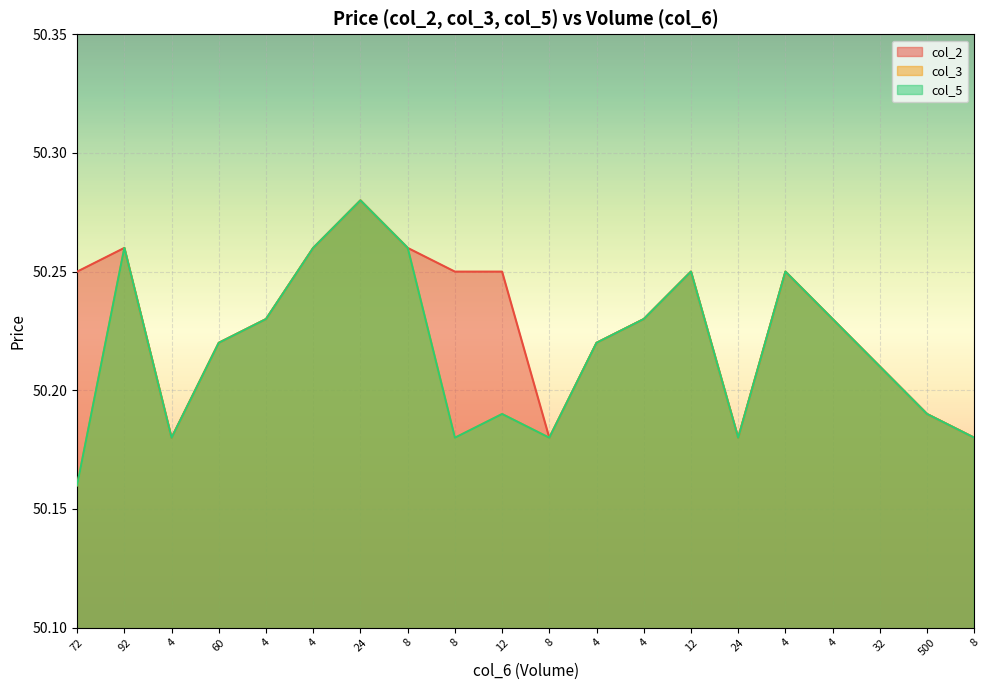

Between 8 and 24, which series saw the biggest shift?

col_2